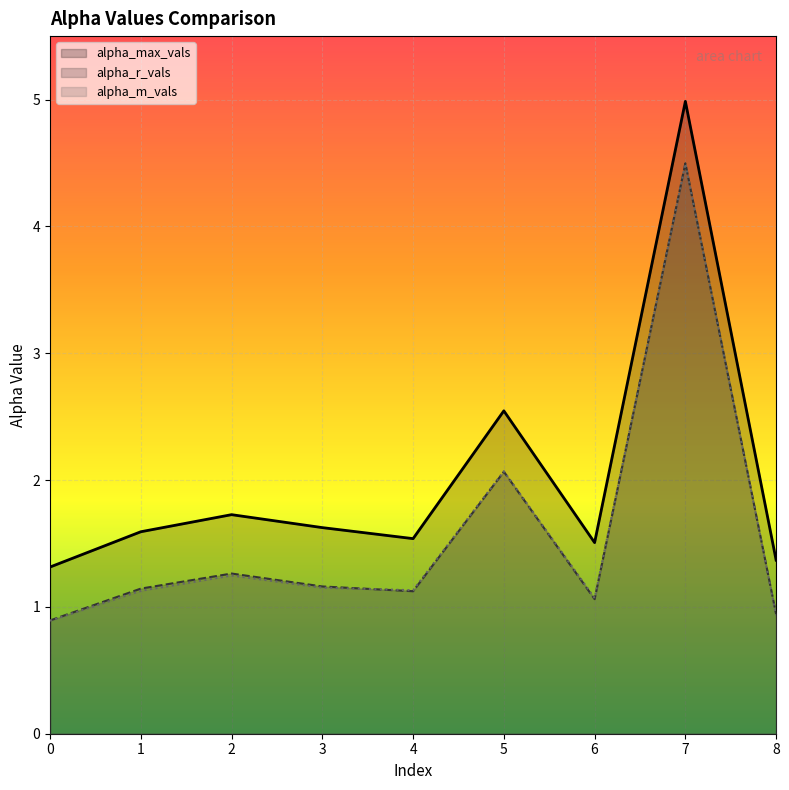

Rank the series at 1 from lowest to highest value.

alpha_m_vals, alpha_r_vals, alpha_max_vals